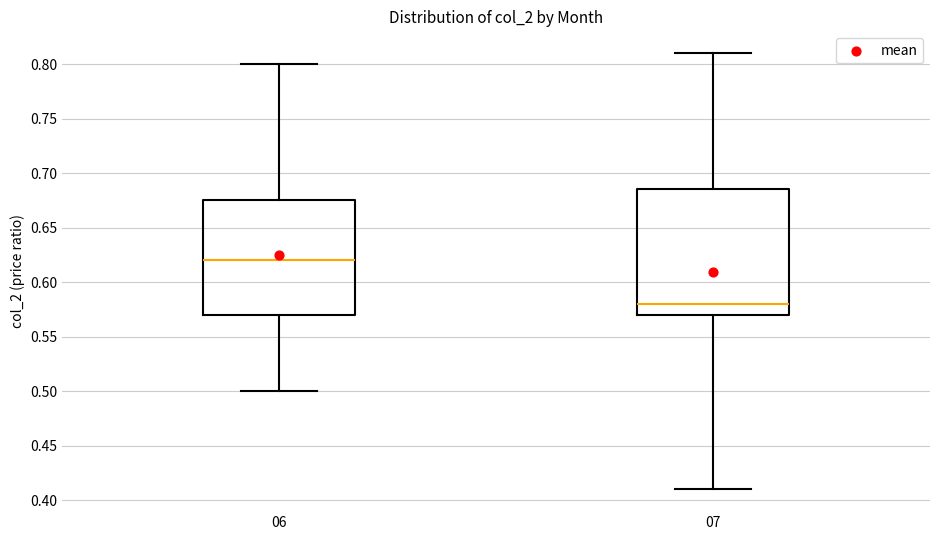

Reading left to right, read every box against the y-axis: the position of its median line, the range the box covers, and the ends of its whiskers. The values are not printed on the chart, so give them approximately, as read against the axis.

06: median 0.620, box 0.570 to 0.675, whiskers 0.500 to 0.800
07: median 0.580, box 0.570 to 0.685, whiskers 0.410 to 0.810